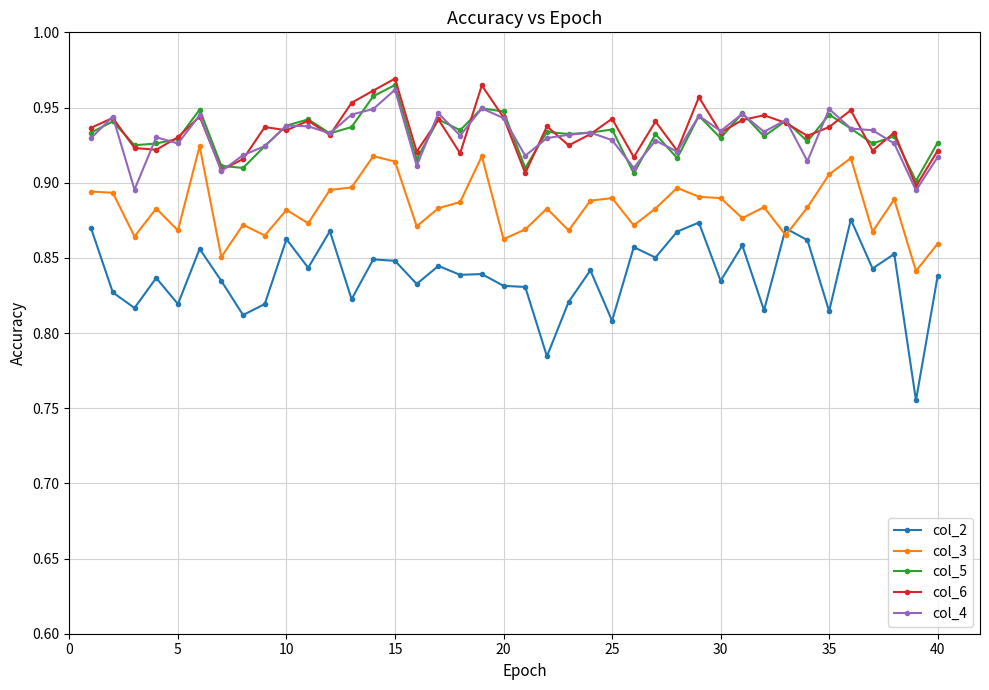

How many col_4 values are between 0 and 1?

40